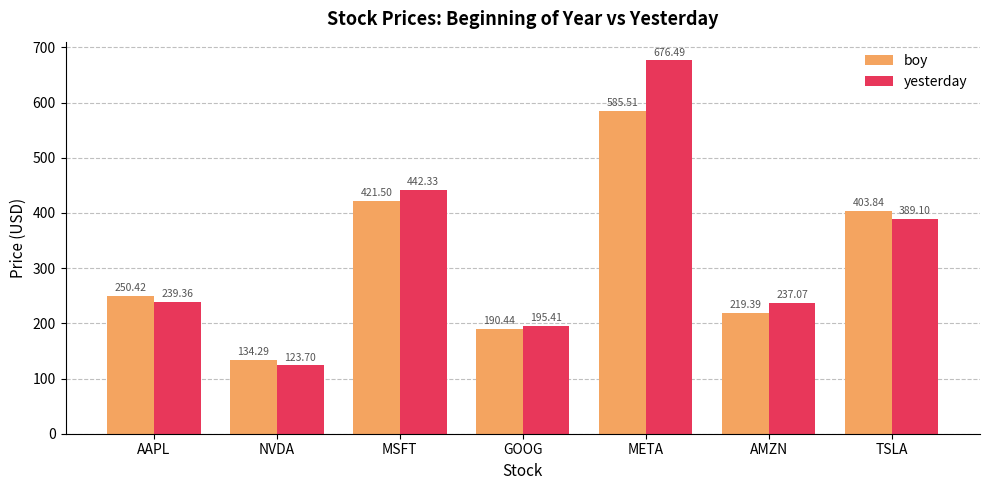

Rank the series at TSLA from lowest to highest value.

yesterday, boy